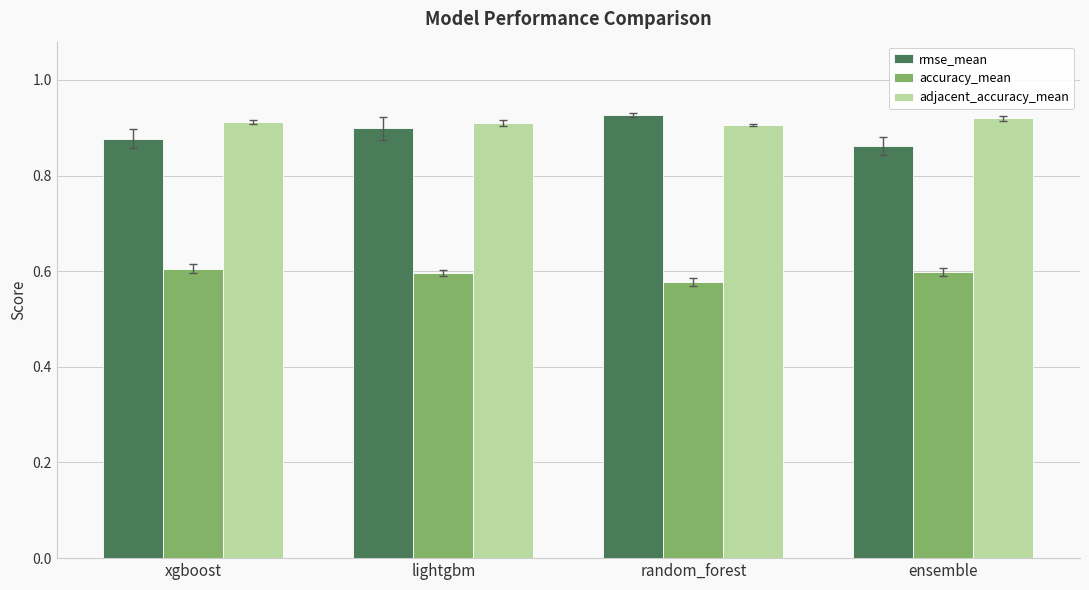

What position from the left is random_forest?

3